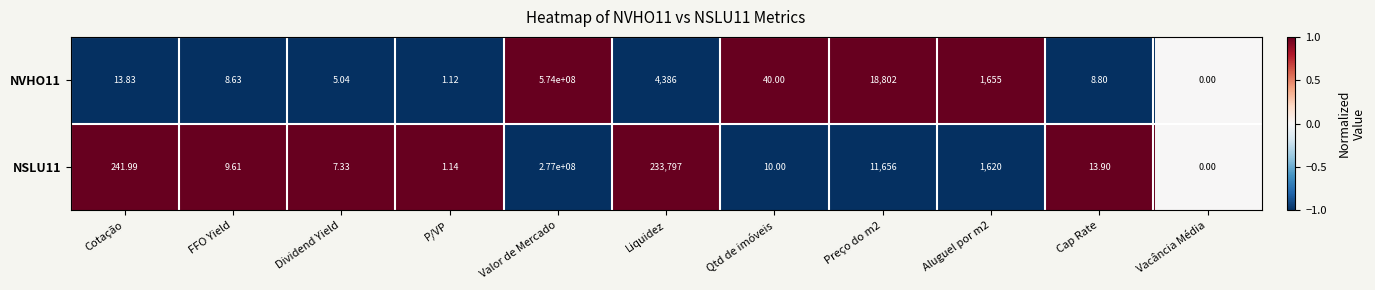

At which category is the sum across all series the highest?

Valor de Mercado